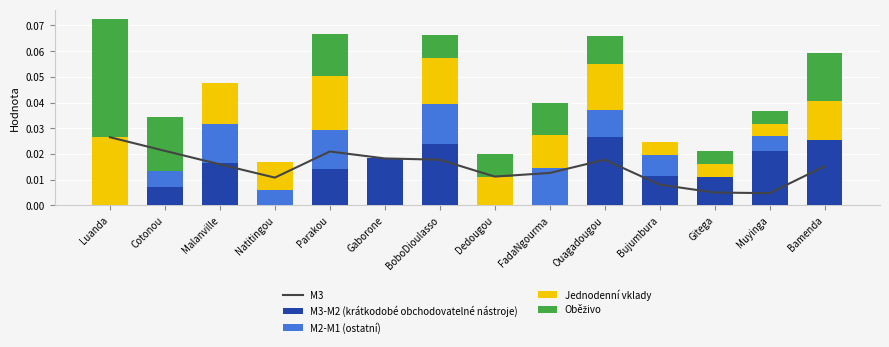

Which series changed the most between Malanville and Muyinga?

M3